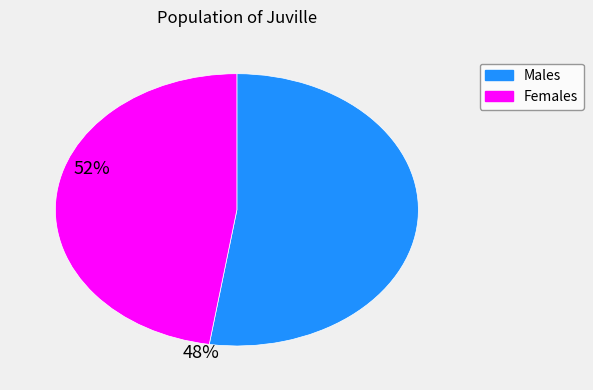

Is there any slice that represents more than half of the pie?

Yes